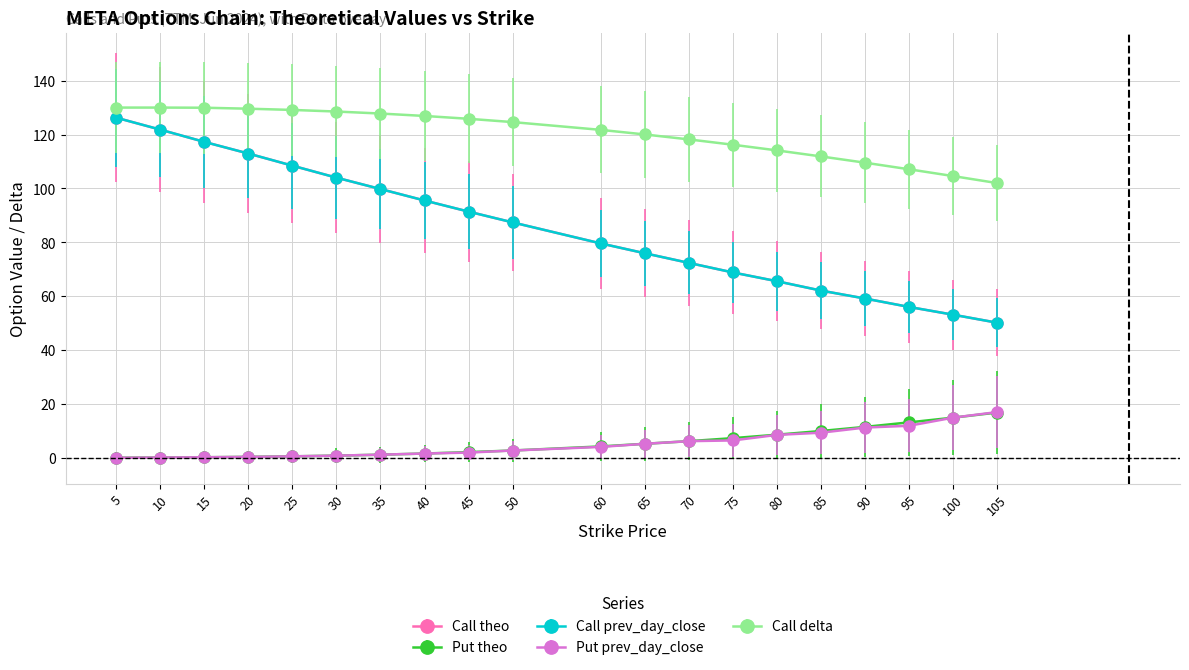

How many series are shown in this chart?

5